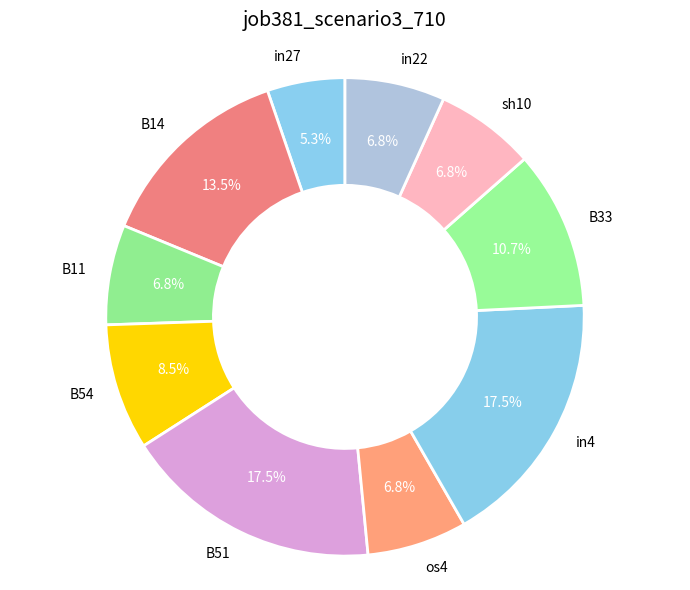

To the nearest percent, what is the average slice percentage?

10%